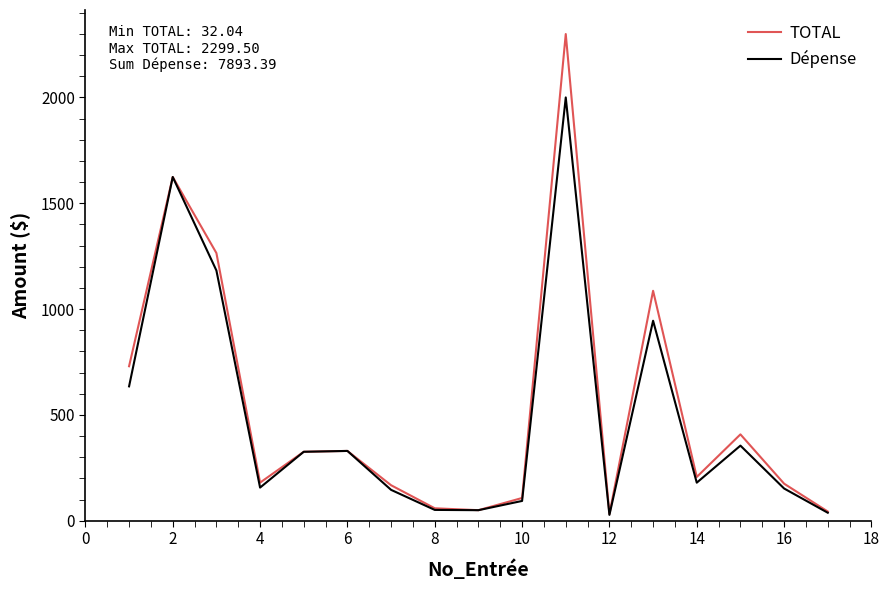

What are all the series names shown in the legend?

TOTAL, Dépense